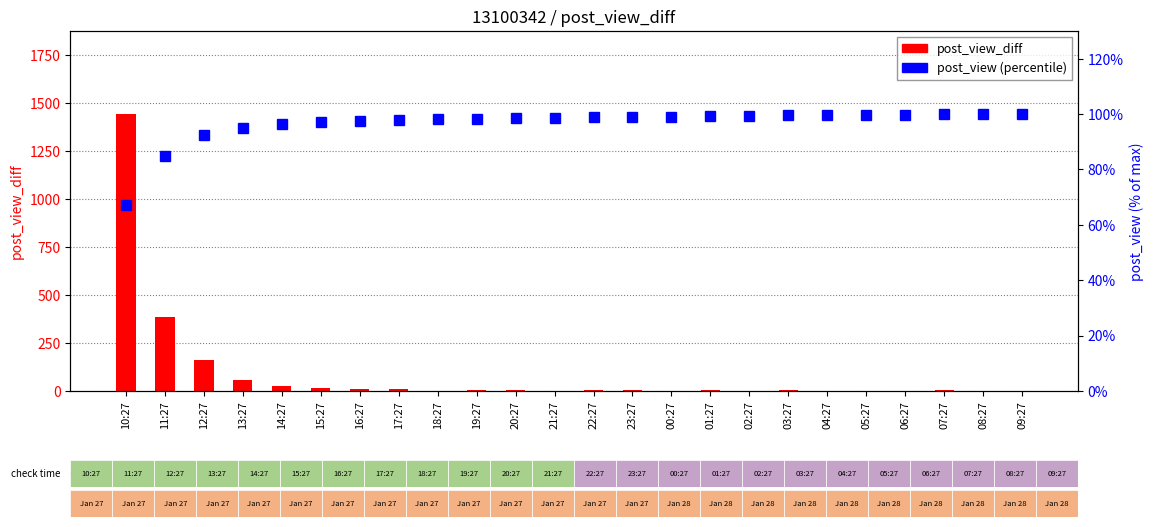

Which series changed the most between 21:27 and 08:27?

post_view (percentile)